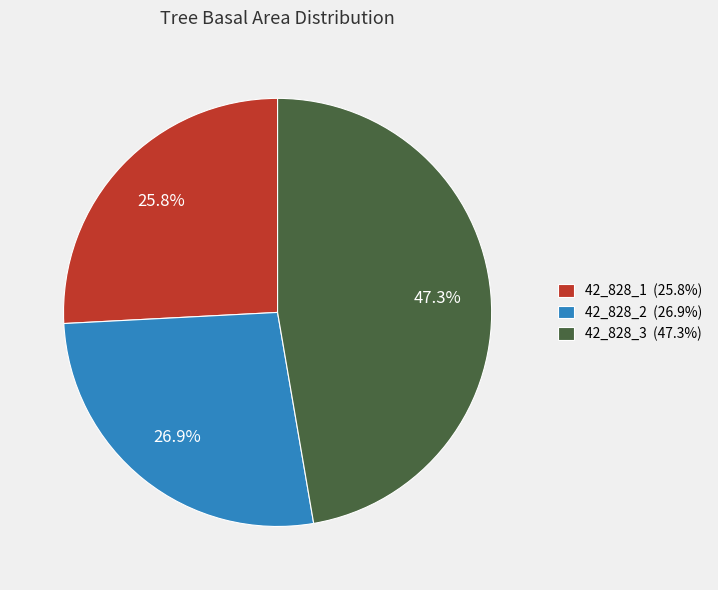

Is it true that 42_828_2 is 27% of the pie?

True